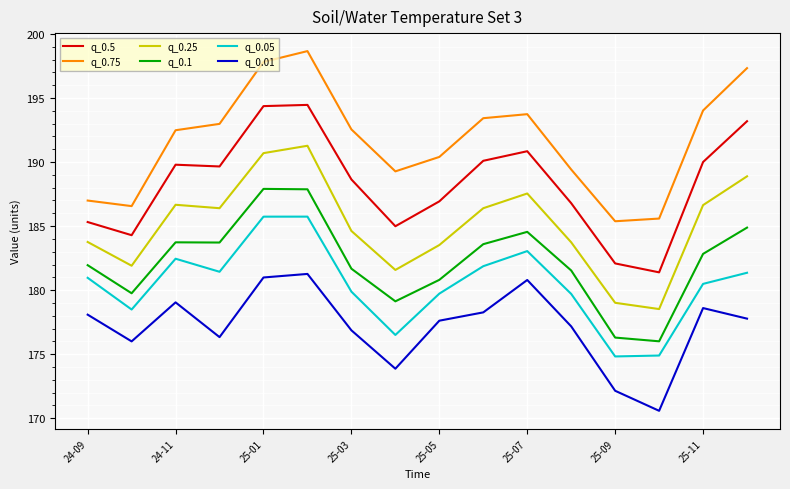

True or false: q_0.1 and q_0.5 intersect in this chart.

False